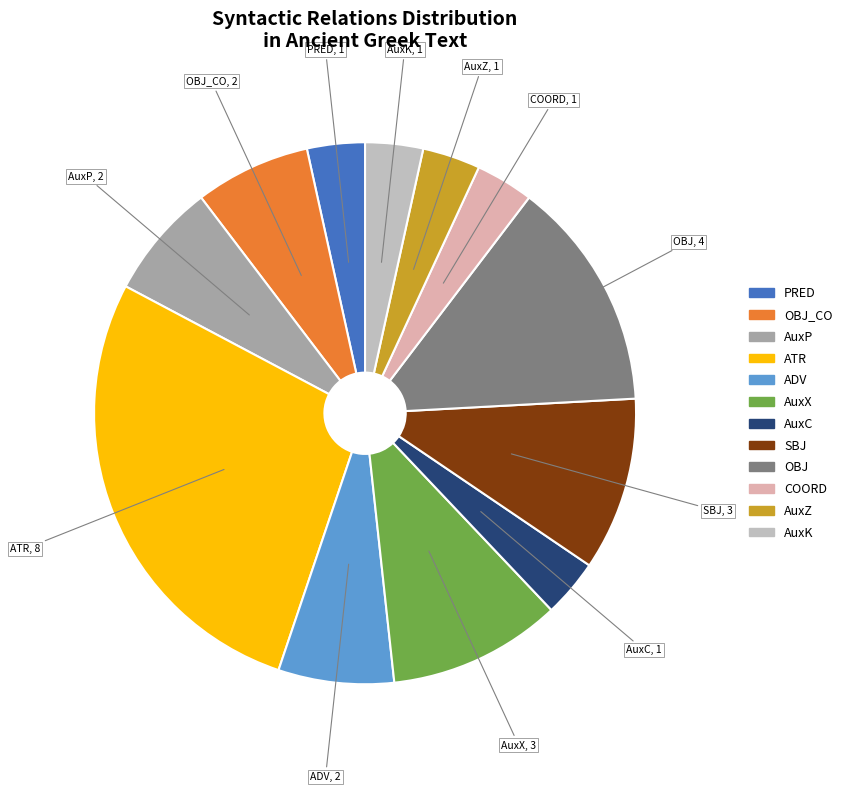

Is there a majority slice in this chart?

No